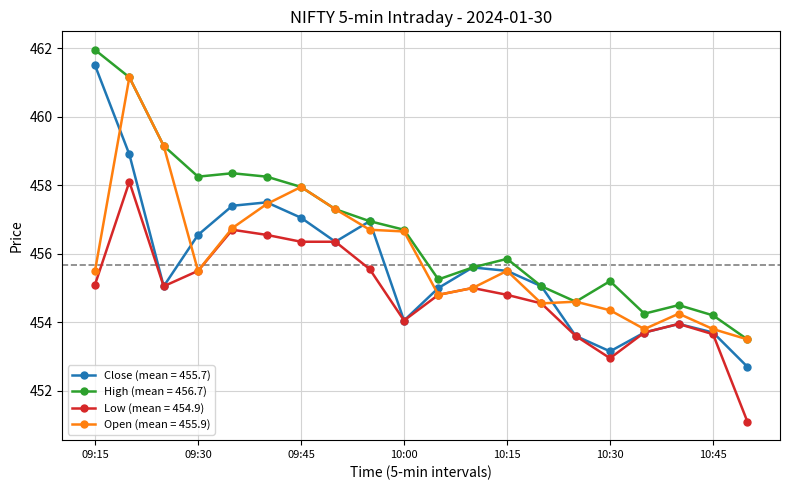

Which series has the largest total across all categories?

High (mean = 456.7)